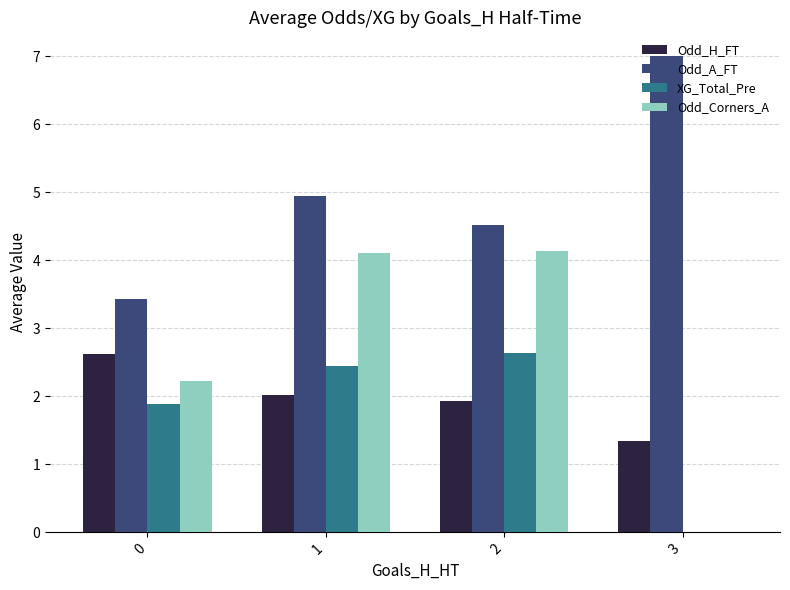

At which label is Odd_A_FT closest to 5?

1